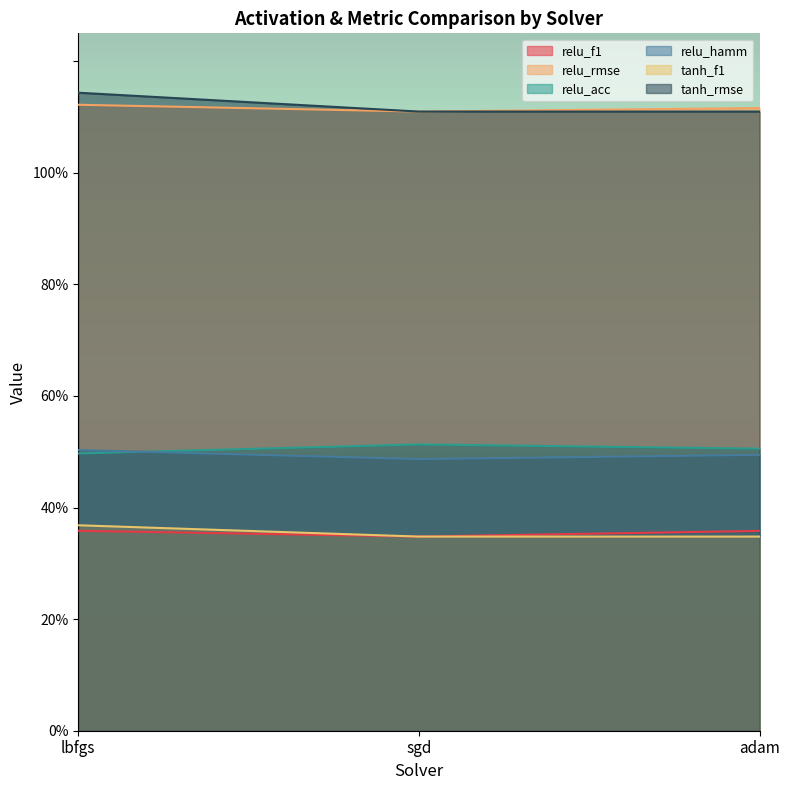

What is the minimum value for tanh_rmse?

1.1